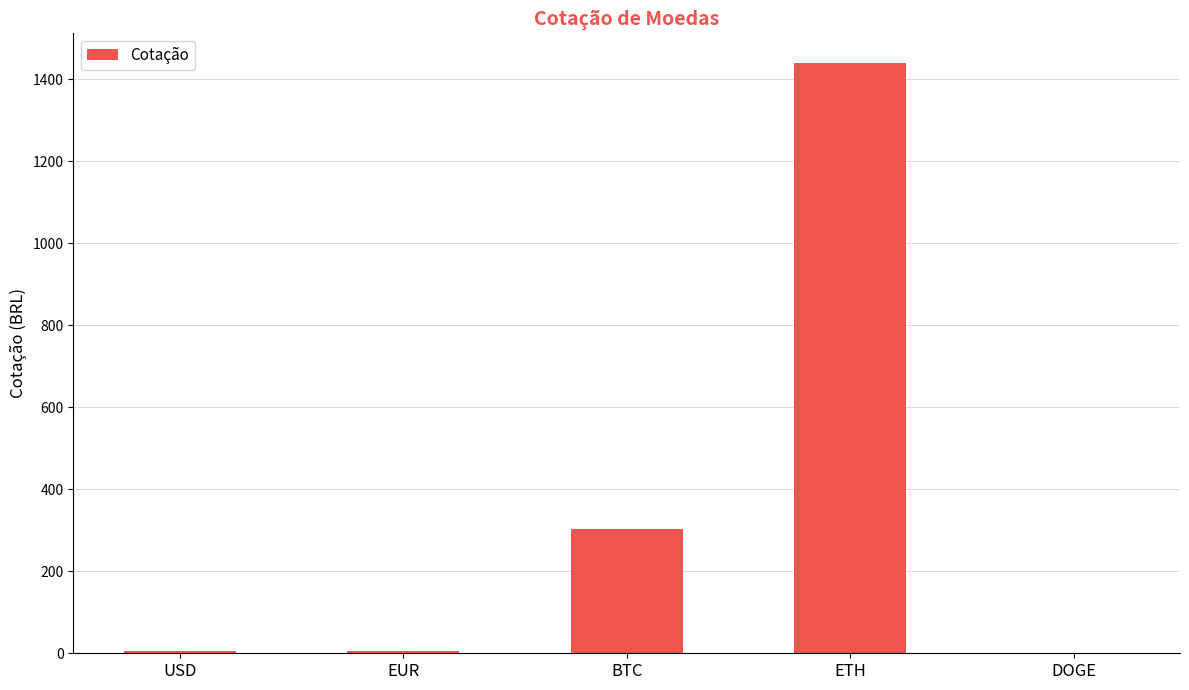

Between EUR and ETH, which is larger?

ETH